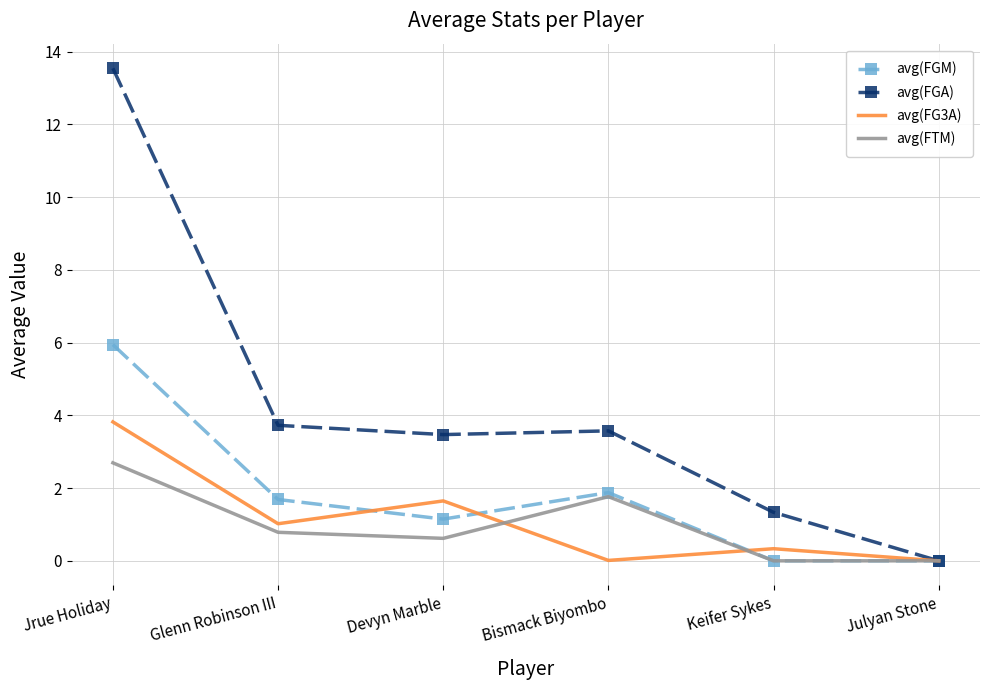

True or false: avg(FG3A) has a value of 3.8 at Jrue Holiday.

True